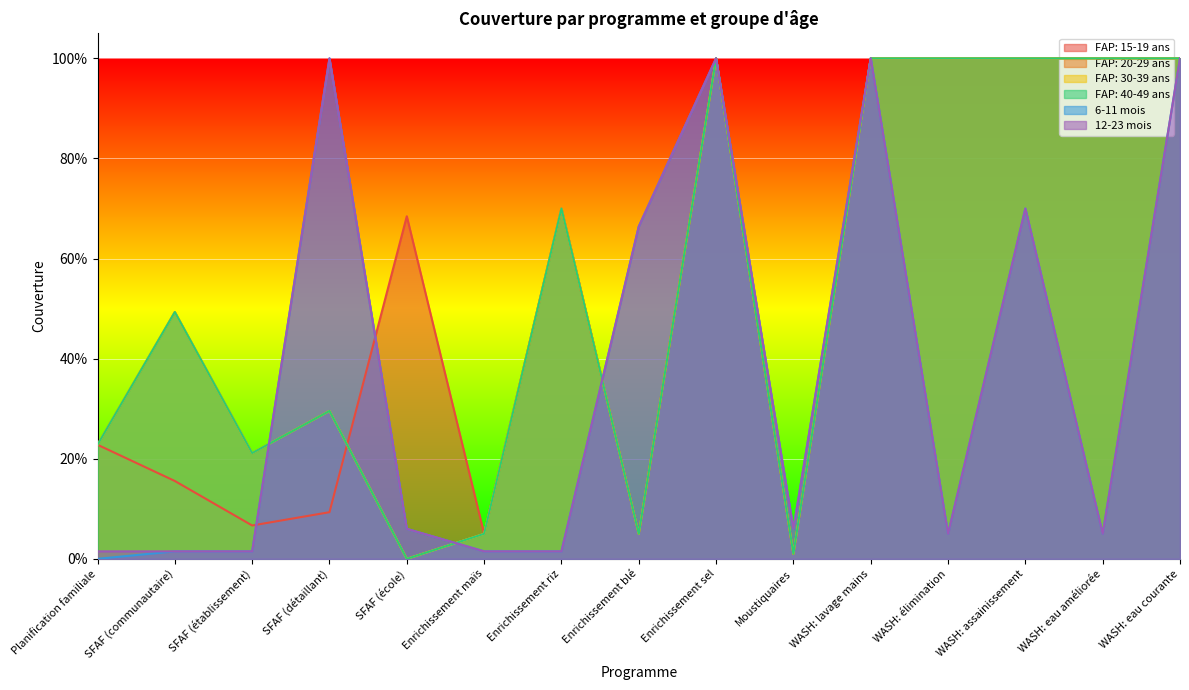

What is the value of the FAP: 20-29 ans point at the 9th from the left?

1.0